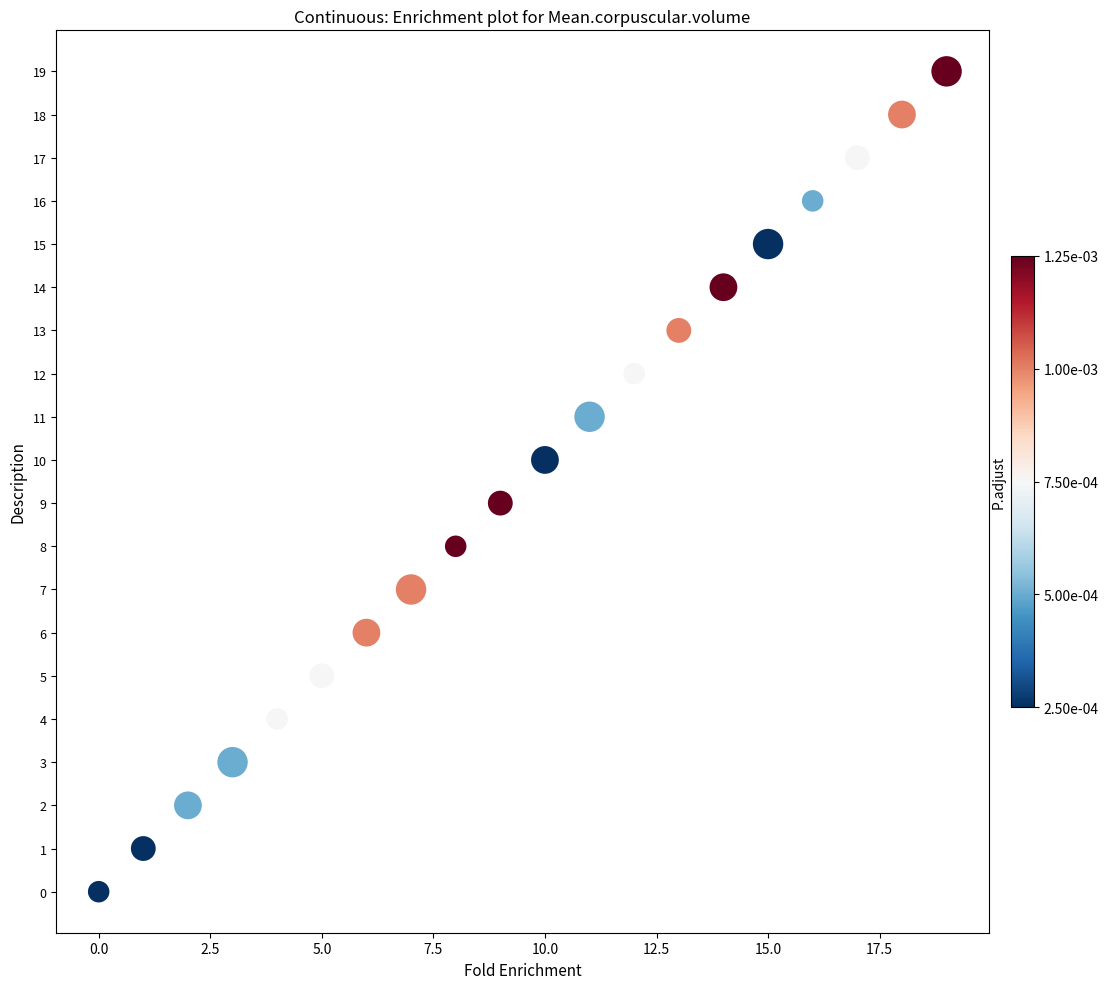

What is the range of Y values (max minus min)?

19